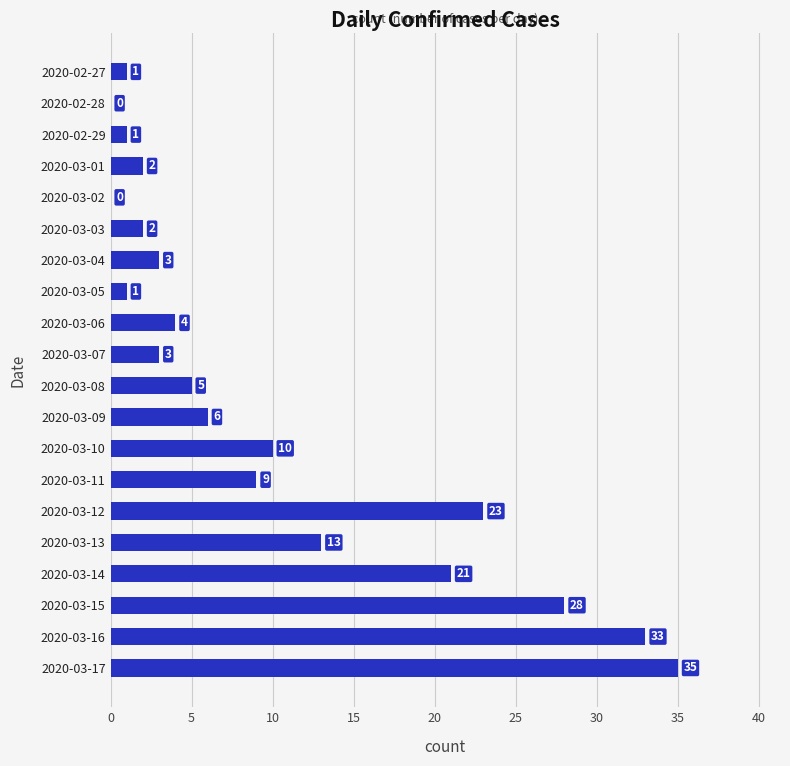

What is the change in value from 2020-02-28 to 2020-03-08?

+5